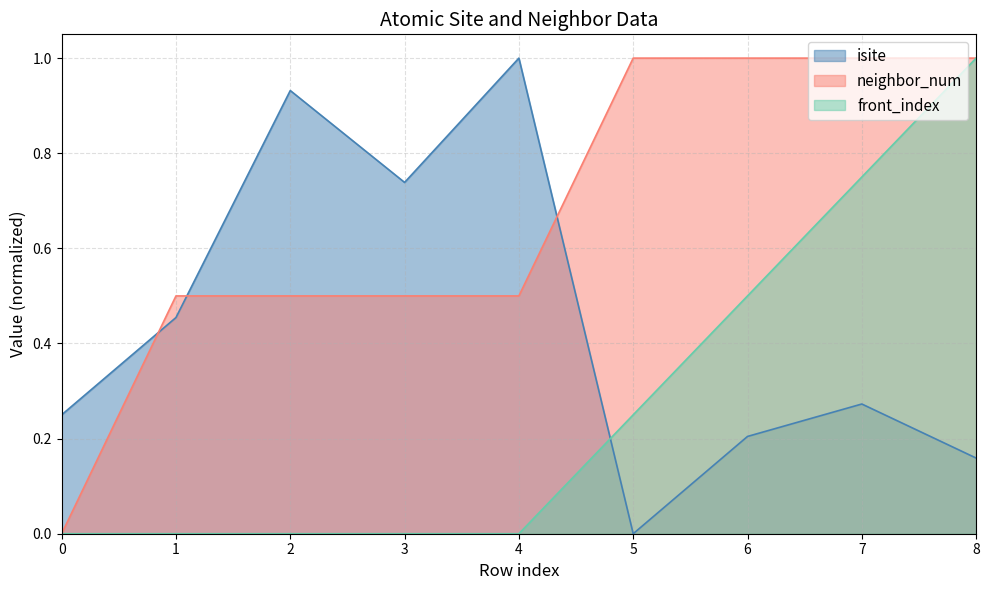

How many values in the neighbor_num series exceed 0?

8